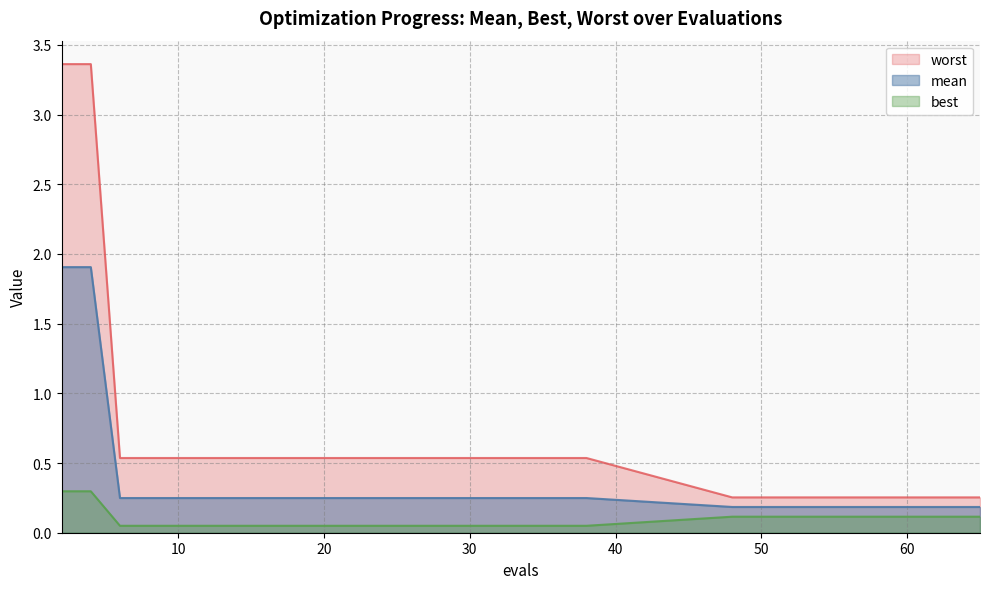

How many lines are shown in the chart?

3